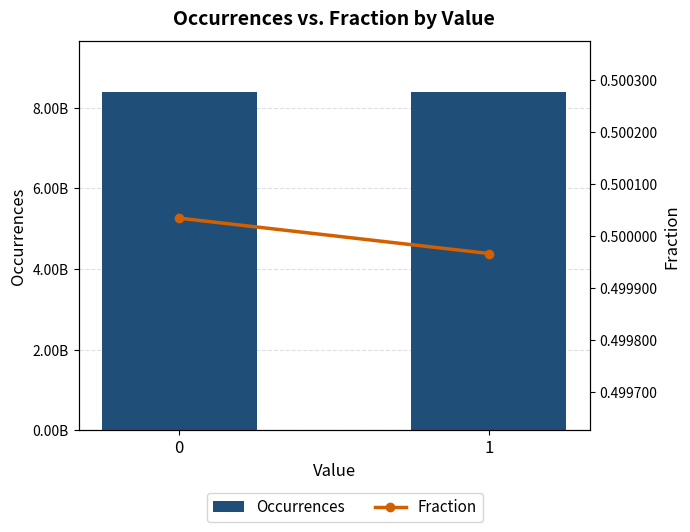

What is the value of the Fraction bar at the 1st from the left?

0.5